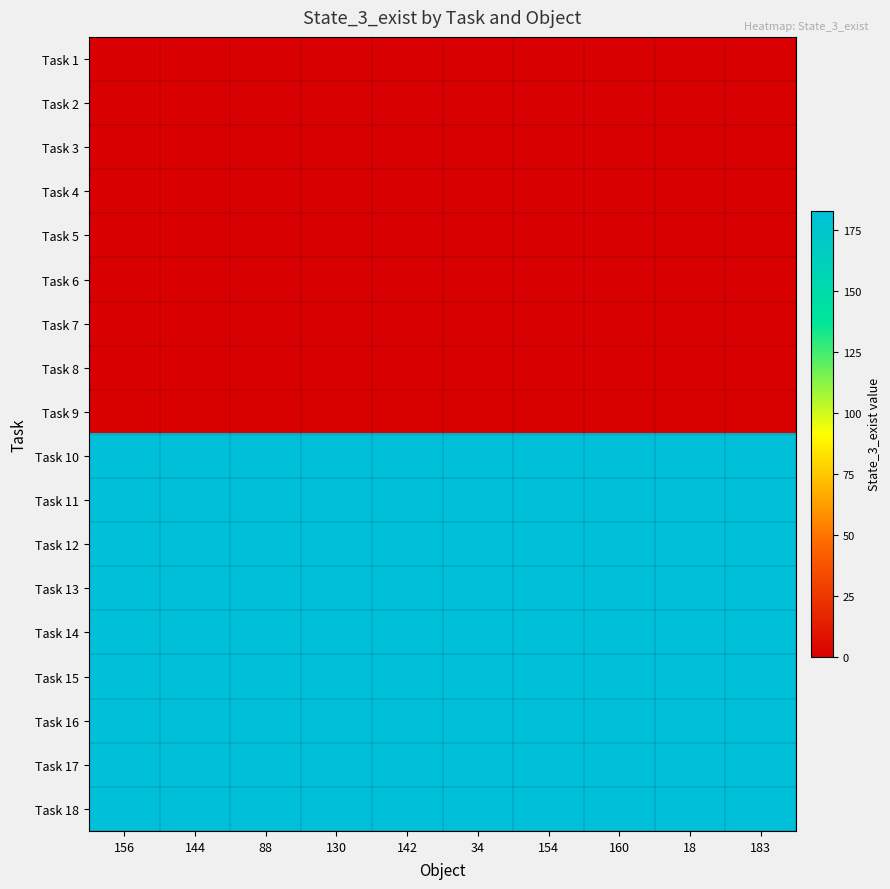

At how many categories does at least one series exceed 51?

10